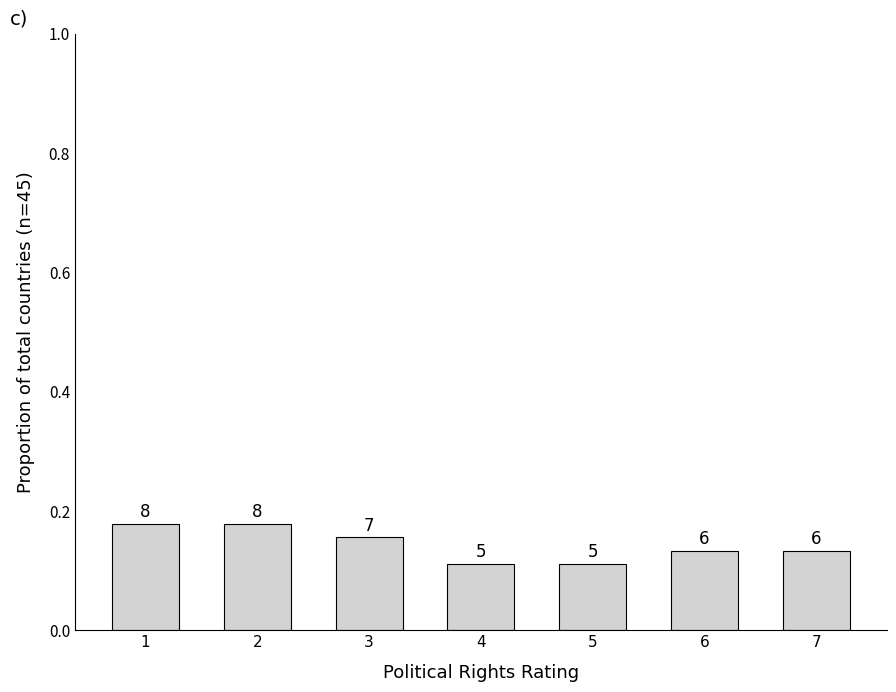

Where is the data nearest to the value 0?

4